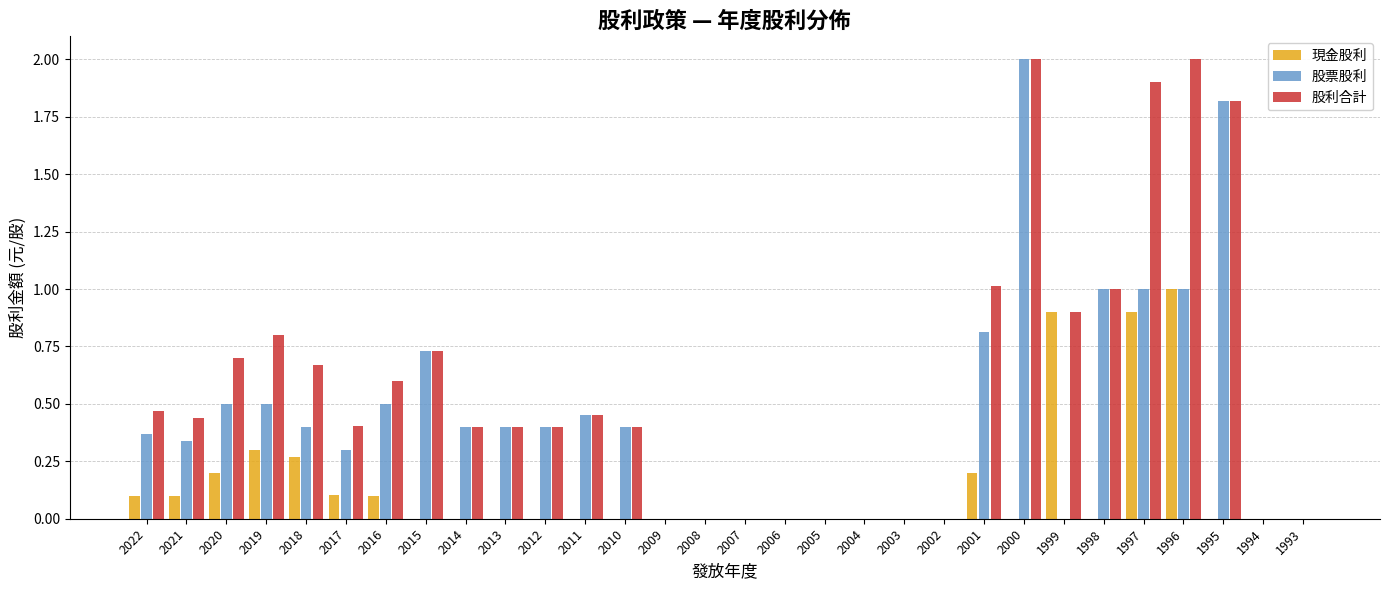

What is the greatest value displayed?

2.0